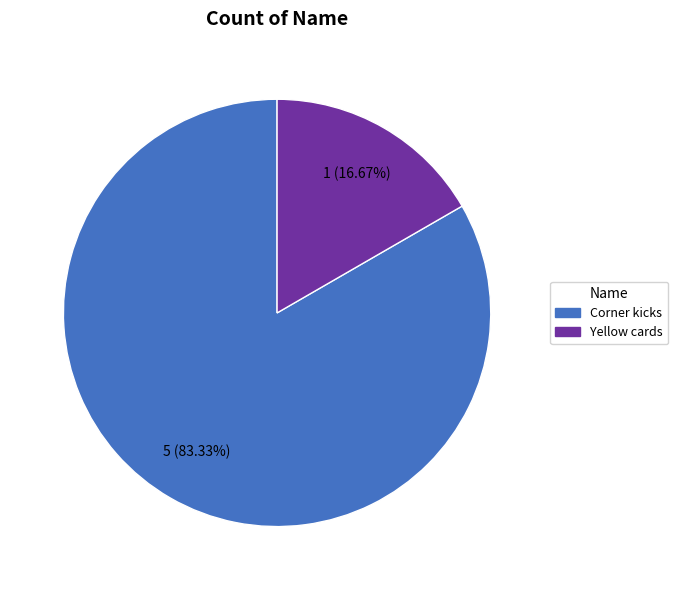

To the nearest percent, what is the combined percentage of Yellow cards and Corner kicks?

100%